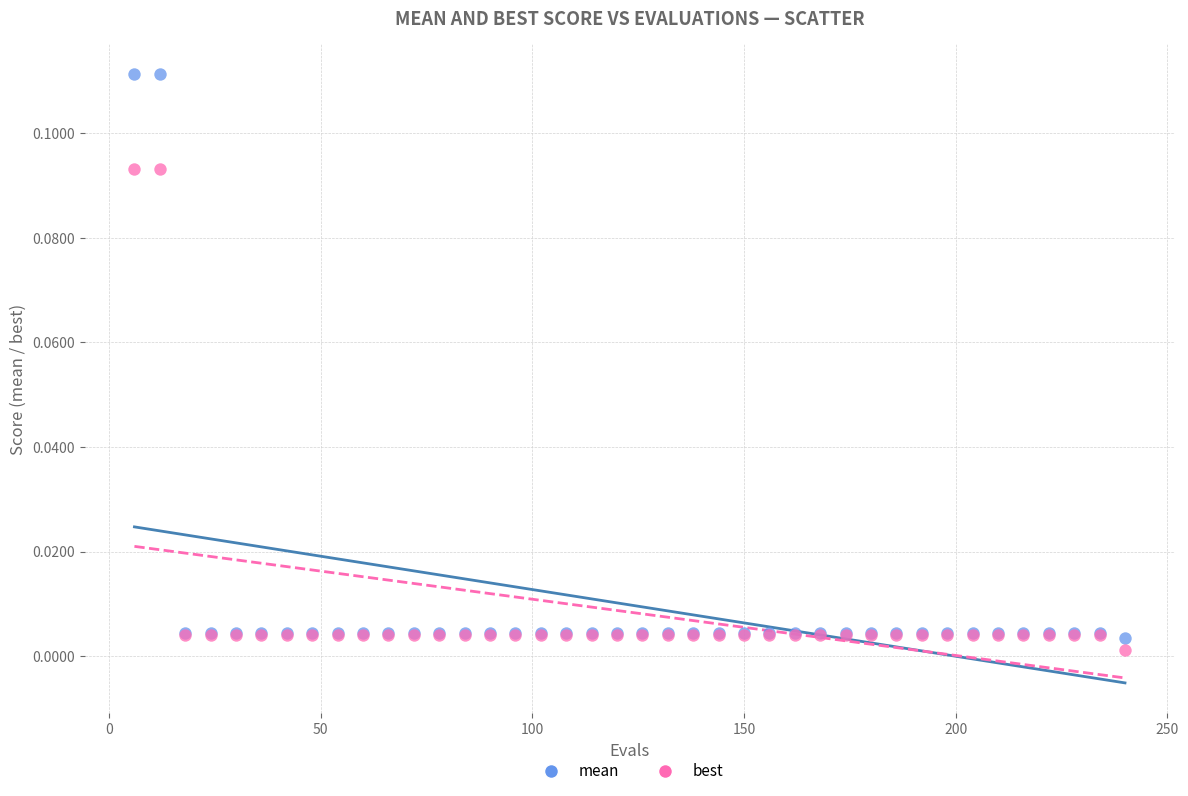

Which series reaches the maximum Y coordinate?

mean